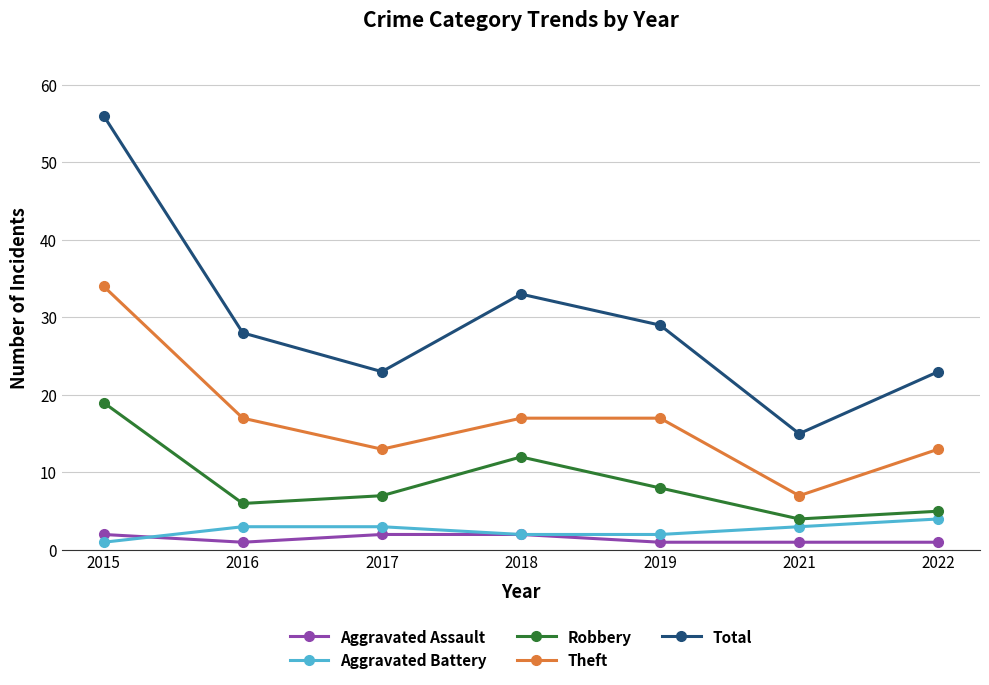

What is the average value of the Aggravated Assault series?

1